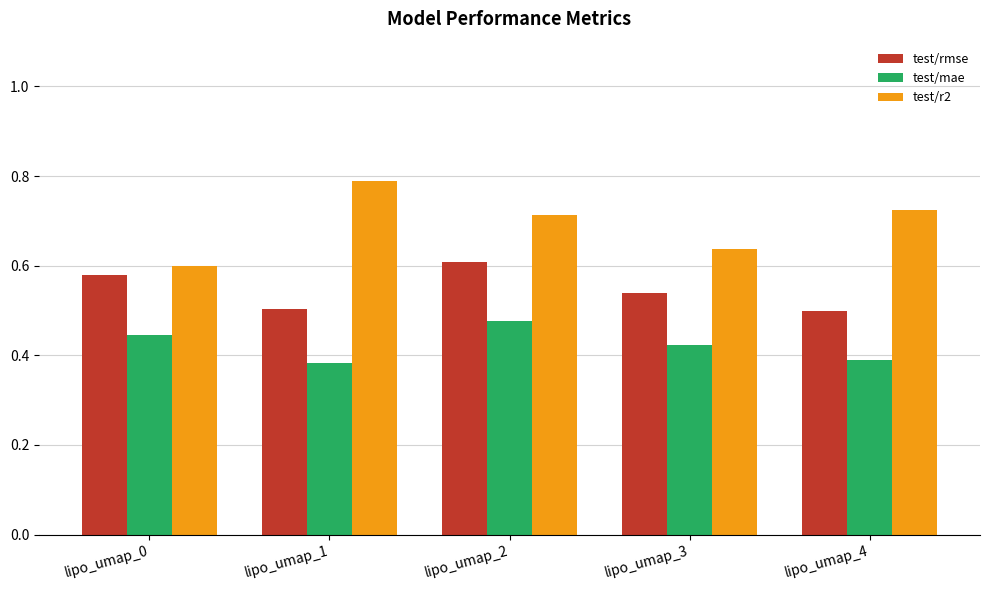

What is the sum of all test/r2 values?

3.5